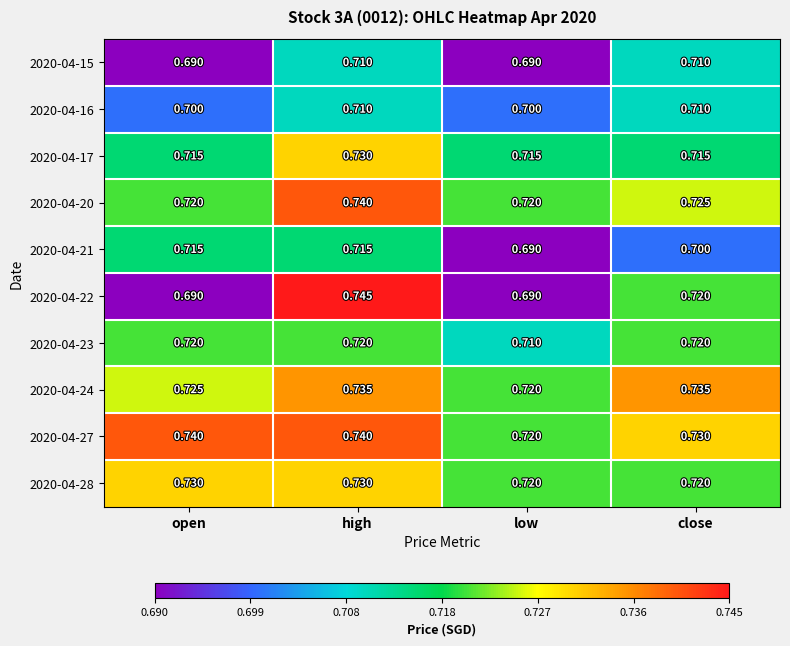

At which label is 2020-04-23 closest to 0?

low